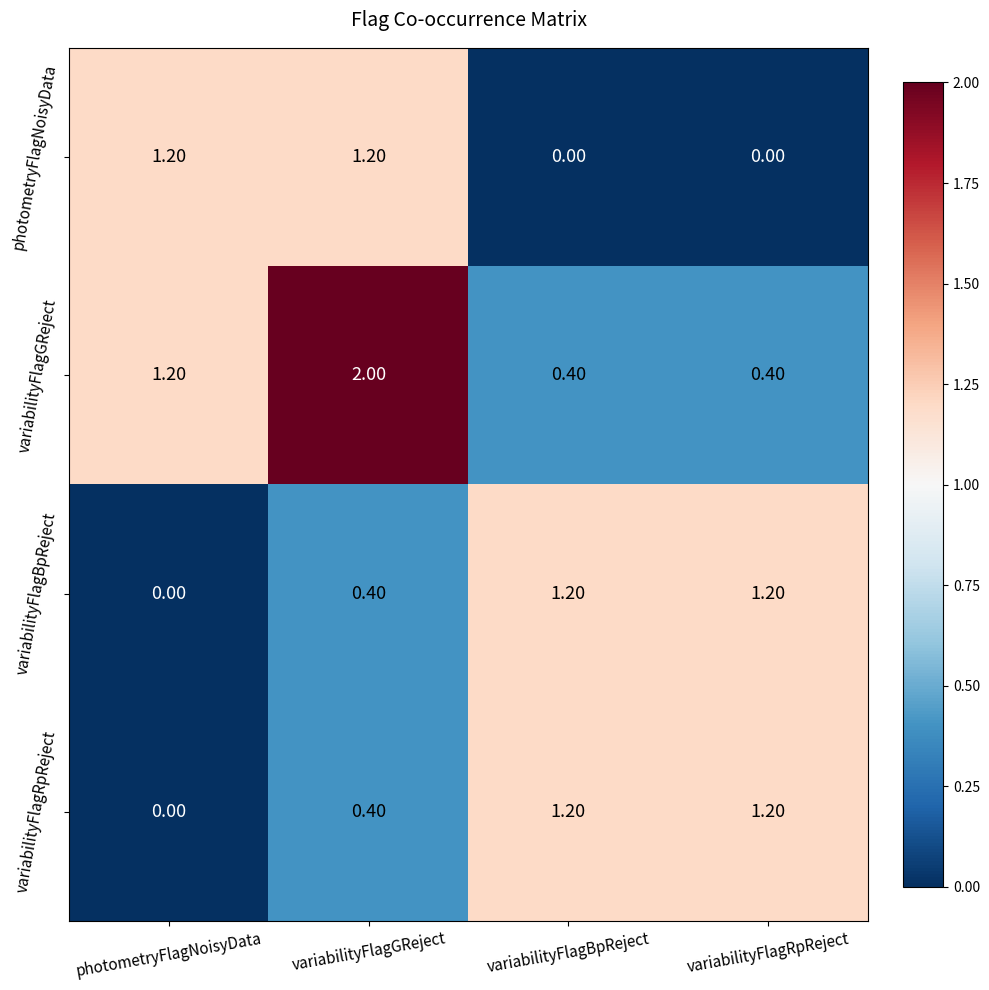

At which category is the sum across all series the highest?

variabilityFlagGReject